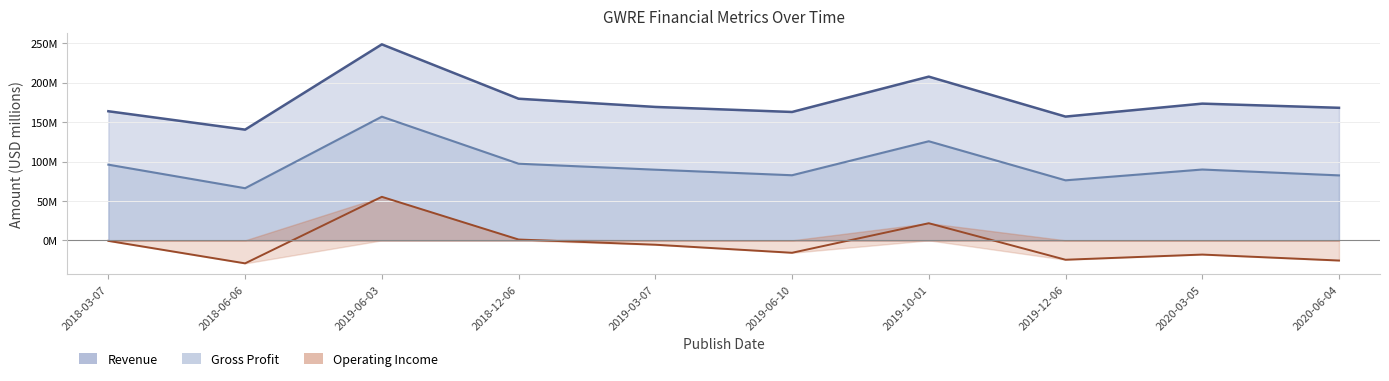

True or false: Operating Income (Loss) and Gross Profit cross at least once.

False